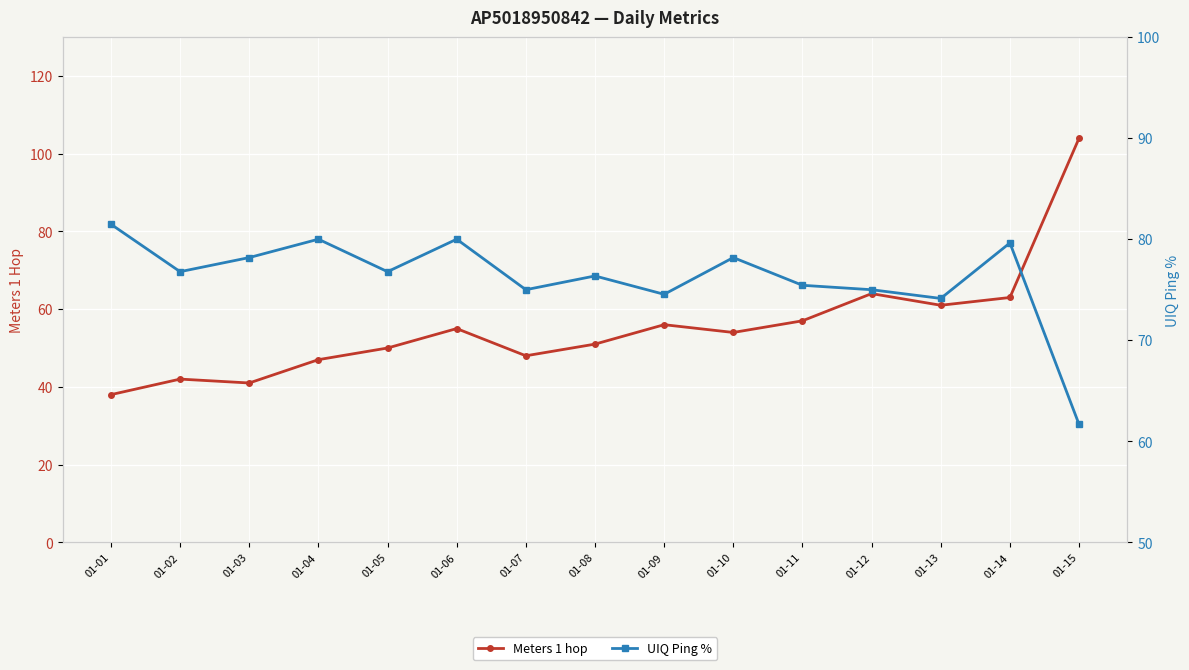

Where is the first local maximum for Meters 1 hop?

01-02